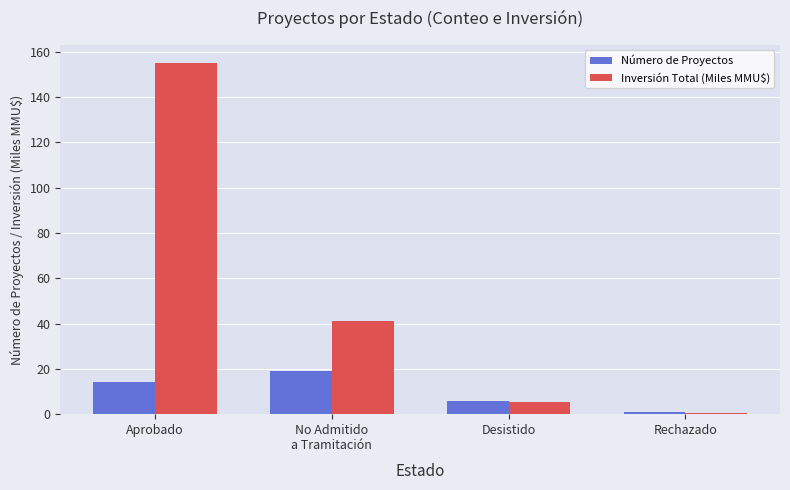

The value of Inversión Total (Miles MMU$) at No Admitido
a Tramitación is 41.0. True or false?

True